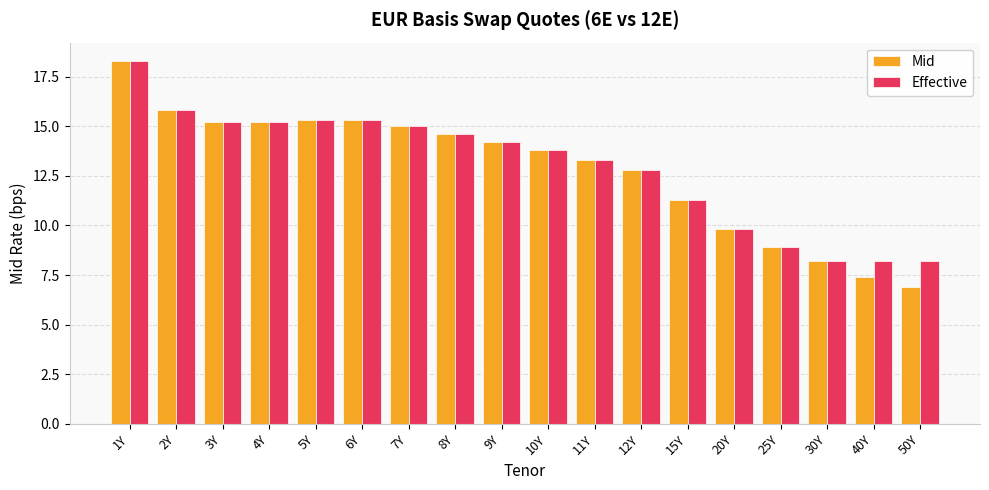

Which series has the widest spread of values?

Mid